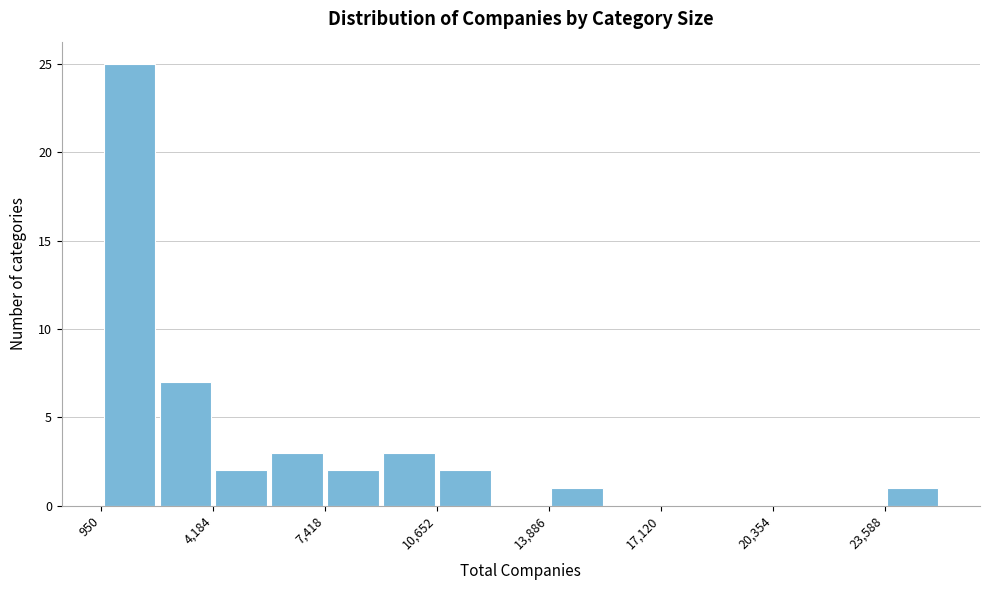

Around what value on the x-axis is the tallest bar? Give the approximate position of its centre, as read against the axis.

2000